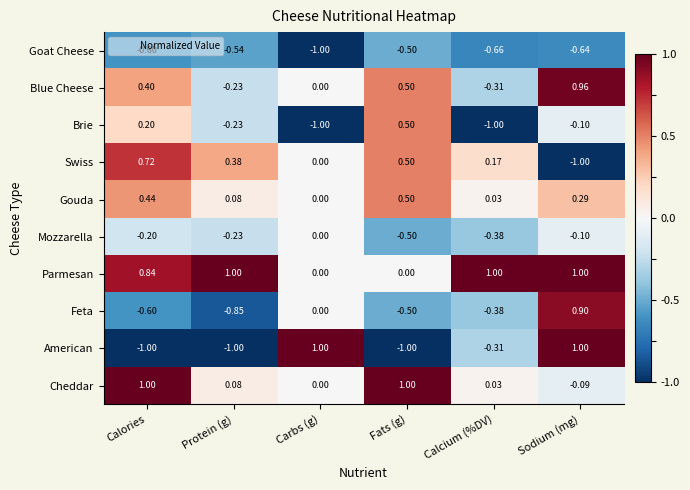

Which series has the widest spread of values?

American